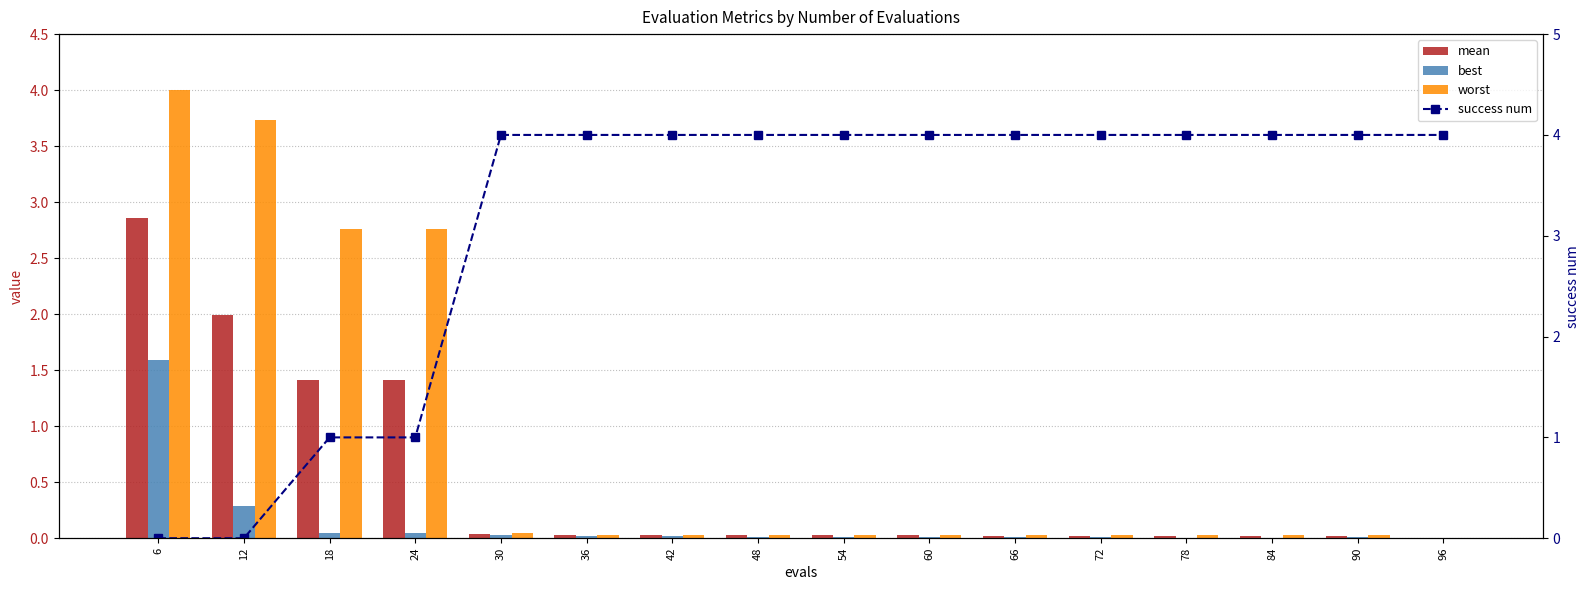

Which series has the largest total across all categories?

success num